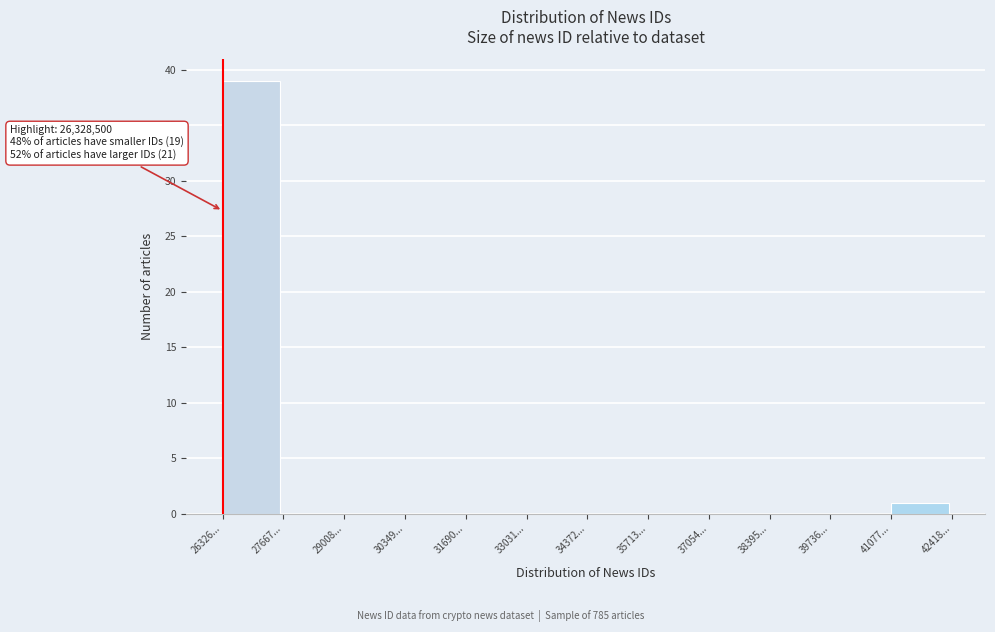

Reading left to right, list all the values displayed in this chart.

26326...=39	27667...=0	29008...=0	30349...=0	31690...=0	33031...=0	34372...=0	35713...=0	37054...=0	38395...=0	39736...=0	41077...=1